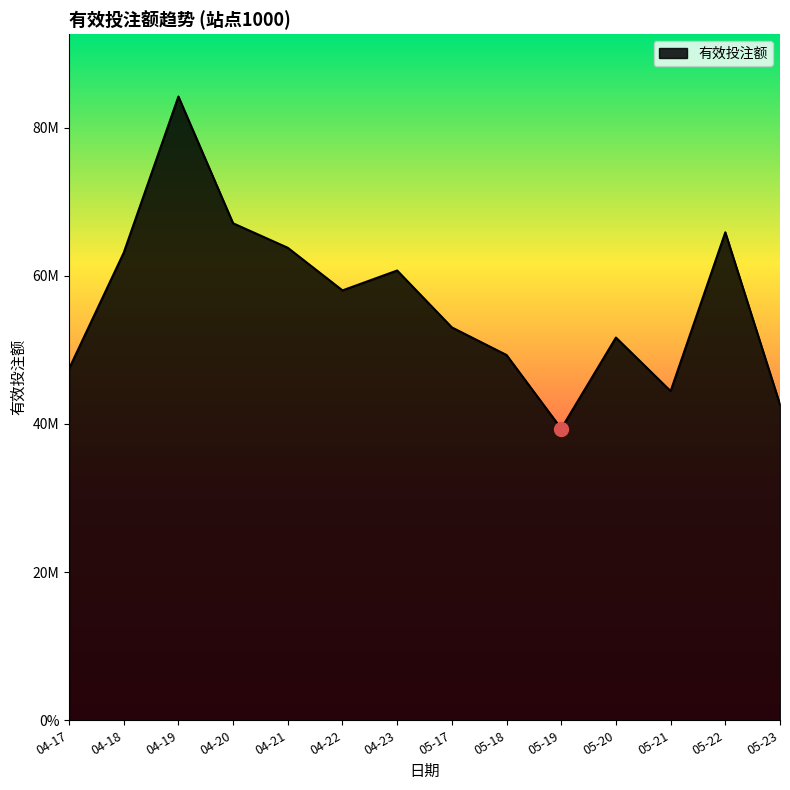

Rank the categories by value from lowest to highest.

05-19, 05-23, 05-21, 04-17, 05-18, 05-20, 05-17, 04-22, 04-23, 04-18, 04-21, 05-22, 04-20, 04-19